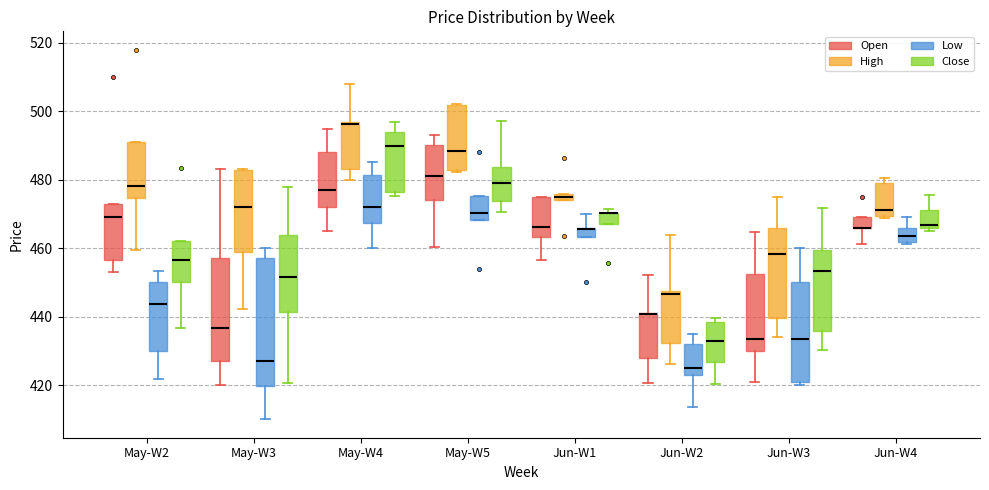

Comparing the boxes themselves (not the whiskers), which one is the tallest?

May-W3 (Low)